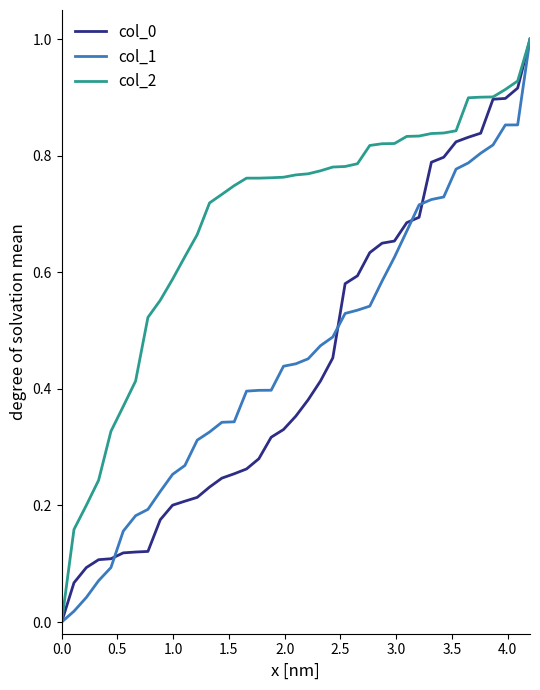

Which series has the largest total across all categories?

col_2